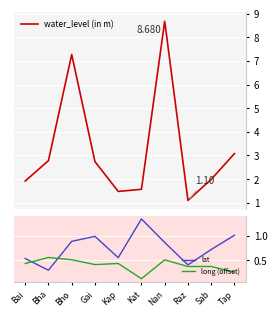

How many values in the water_level (in m) series are below 2?

5